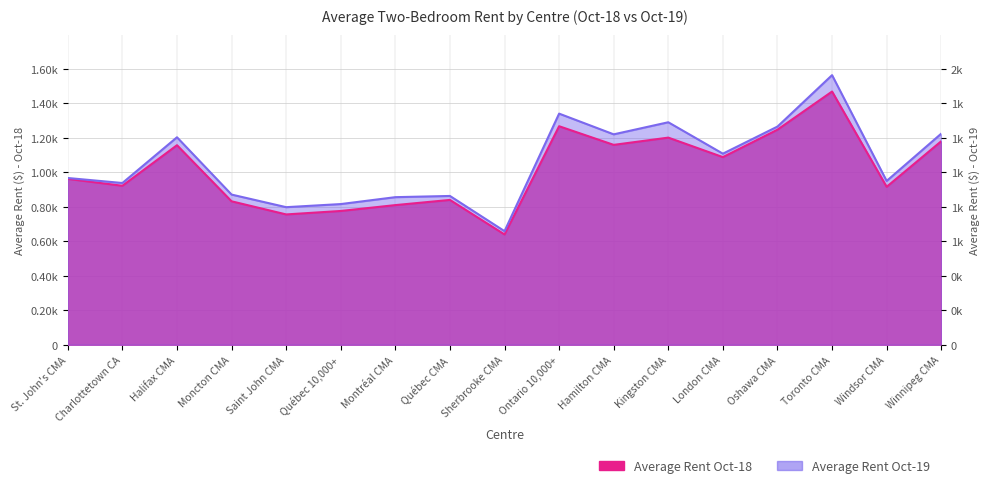

What is the total value across all series at Montréal CMA?

1664